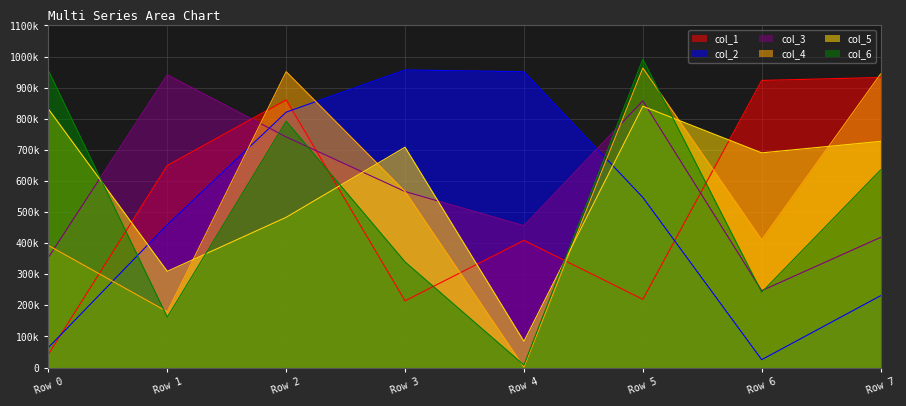

At which category is the sum across all series the highest?

Row 2